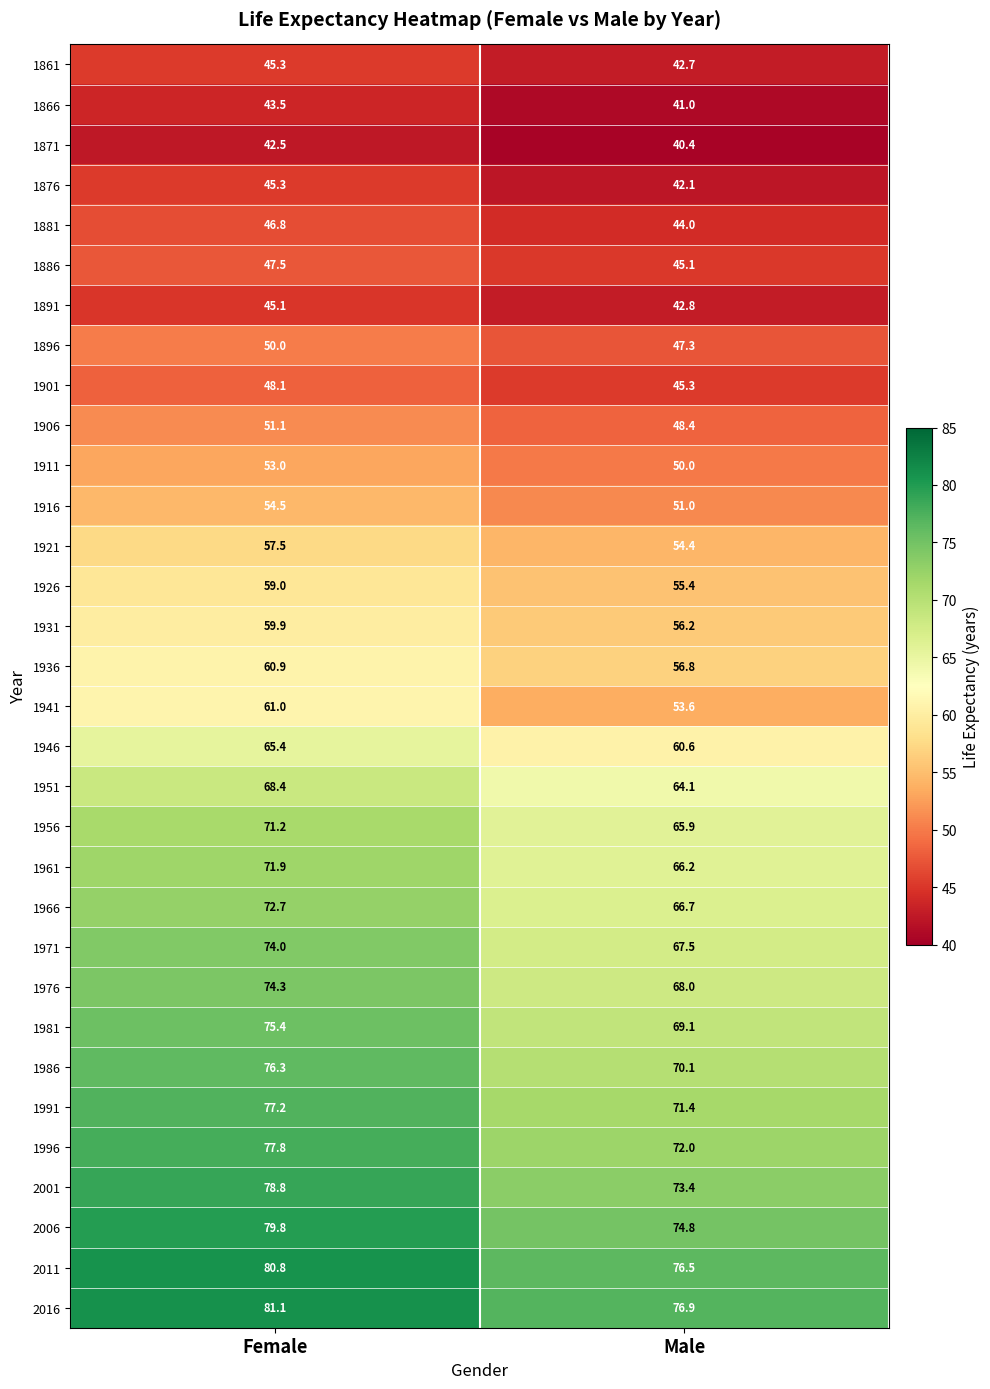

Between Female and Male, which series saw the biggest shift?

1941